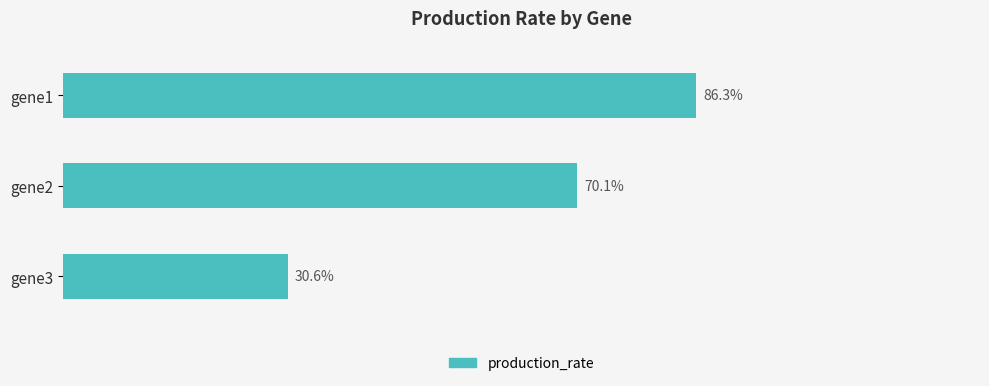

Are the bars horizontal?

Yes